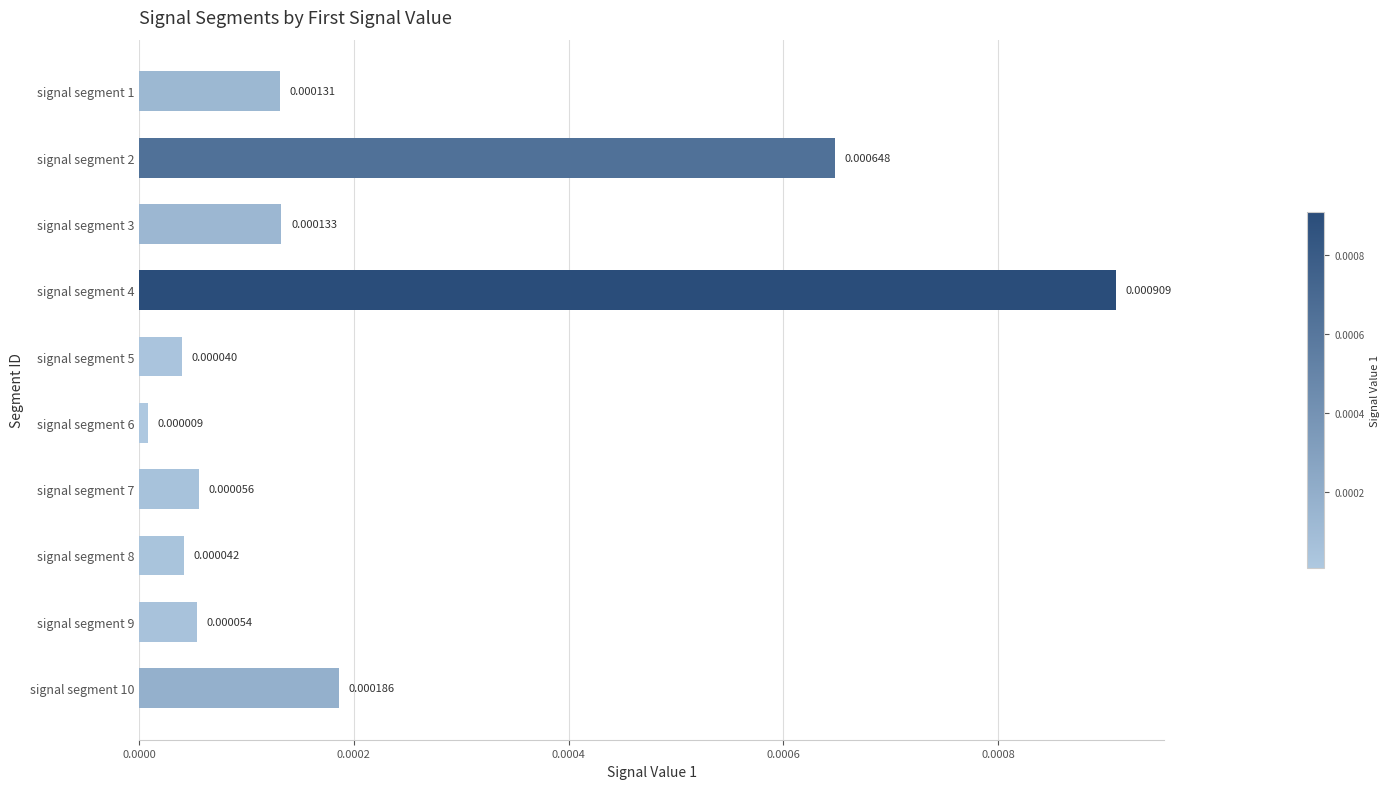

Between signal segment 3 and signal segment 9, which is larger?

signal segment 3